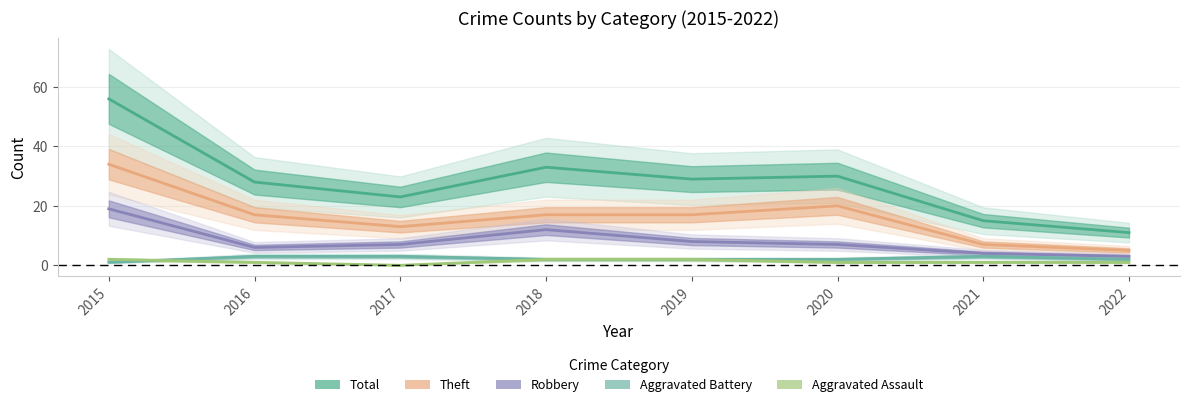

Does the chart display data point markers on the line(s)?

No